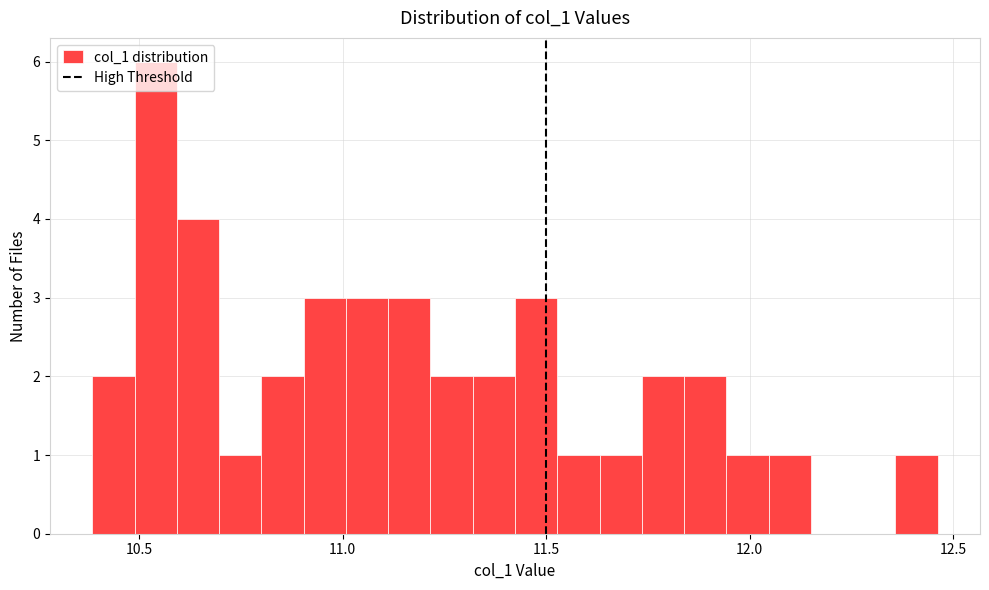

Around what value on the x-axis is the tallest bar? Give the approximate position of its centre, as read against the axis.

10.55